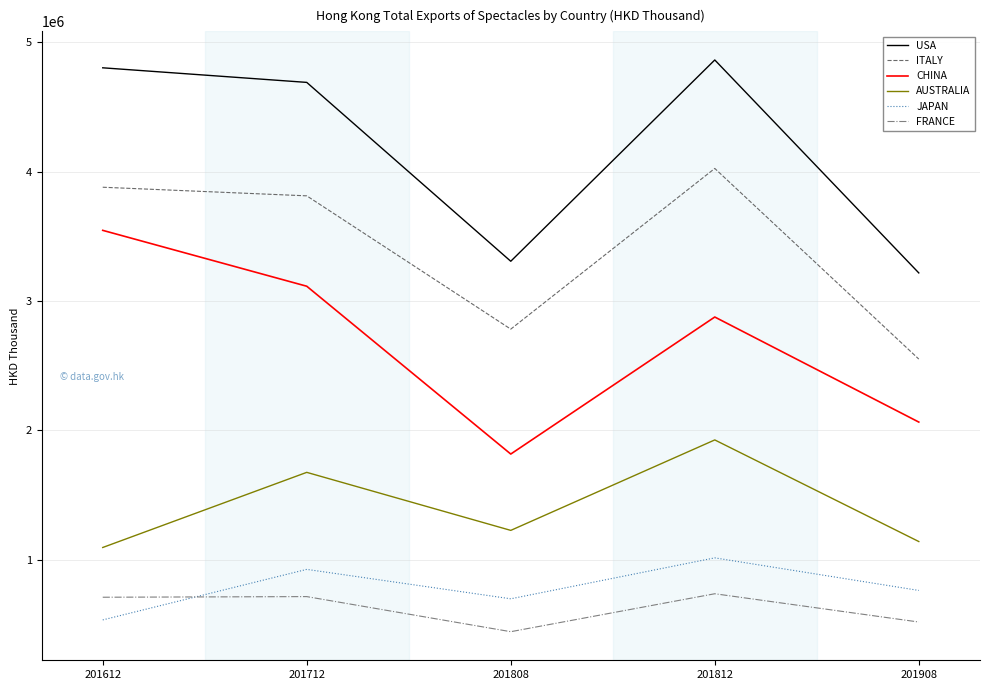

Rank the series by their maximum value, from lowest to highest.

FRANCE, JAPAN, AUSTRALIA, CHINA, ITALY, USA